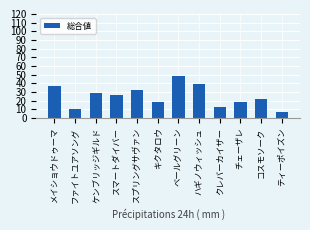

What is the sum of the values at キクタロウ and スプリングサヴァン?

50